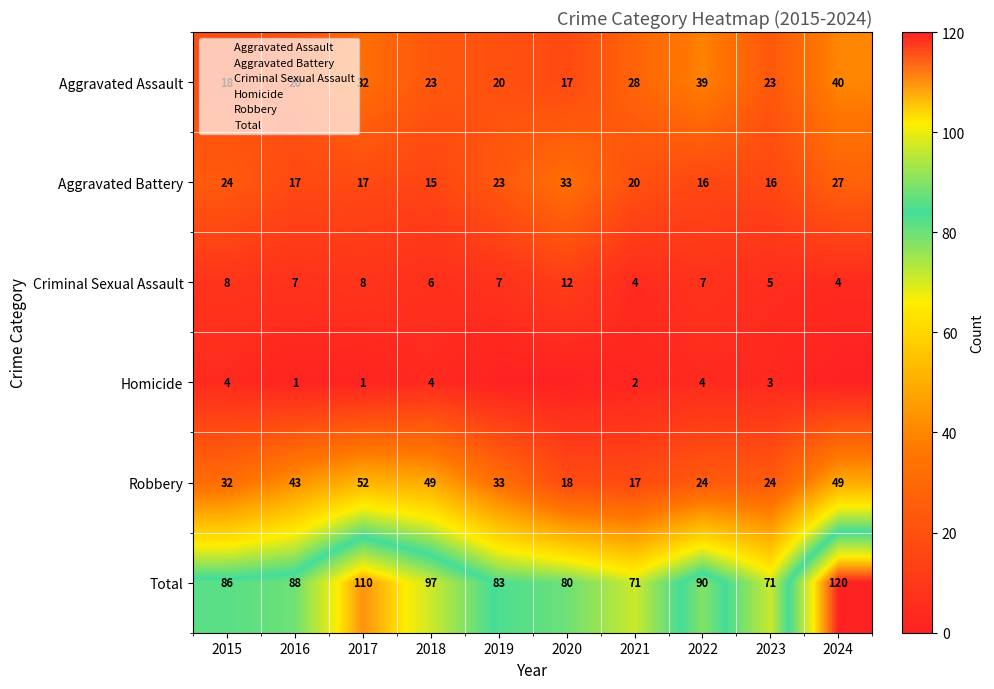

Read the Robbery value at 2024.

49